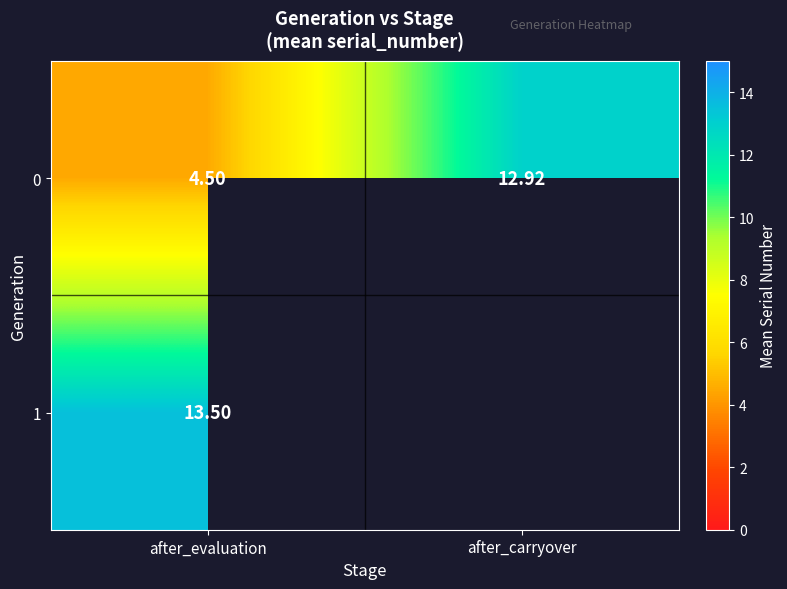

The value of 0 at after_carryover is 12.9. True or false?

True